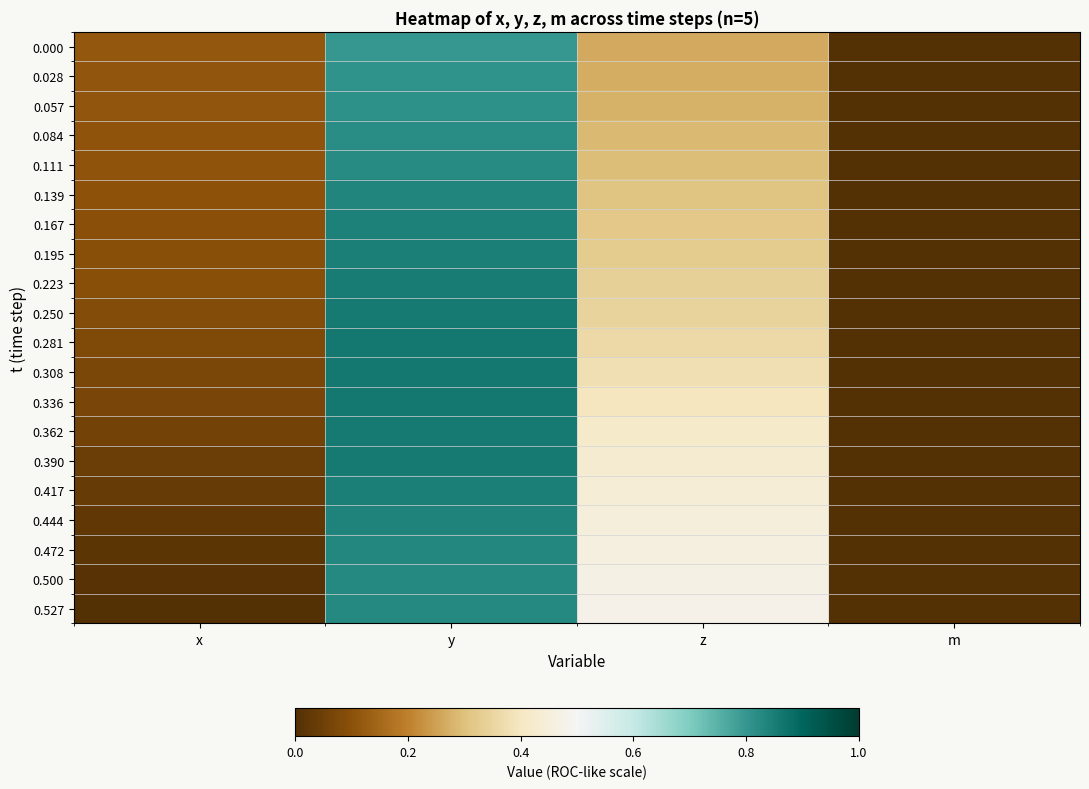

Reading right to left, extract all data points from this chart.

0.000: m=0.0	z=0.3	y=0.8	x=0.1
0.028: m=0.0	z=0.3	y=0.8	x=0.1
0.057: m=0.0	z=0.3	y=0.8	x=0.1
0.084: m=0.0	z=0.3	y=0.8	x=0.1
0.111: m=0.0	z=0.3	y=0.8	x=0.1
0.139: m=0.0	z=0.3	y=0.8	x=0.1
0.167: m=0.0	z=0.3	y=0.8	x=0.1
0.195: m=0.0	z=0.3	y=0.8	x=0.1
0.223: m=0.0	z=0.3	y=0.9	x=0.1
0.250: m=0.0	z=0.3	y=0.9	x=0.1
0.281: m=0.0	z=0.4	y=0.9	x=0.1
0.308: m=0.0	z=0.4	y=0.9	x=0.1
0.336: m=0.0	z=0.4	y=0.9	x=0.1
0.362: m=0.0	z=0.4	y=0.9	x=0.1
0.390: m=0.0	z=0.4	y=0.9	x=0.0
0.417: m=0.0	z=0.4	y=0.8	x=0.0
0.444: m=0.0	z=0.4	y=0.8	x=0.0
0.472: m=0.0	z=0.5	y=0.8	x=0.0
0.500: m=0.0	z=0.5	y=0.8	x=0.0
0.527: m=0.0	z=0.5	y=0.8	x=0.0